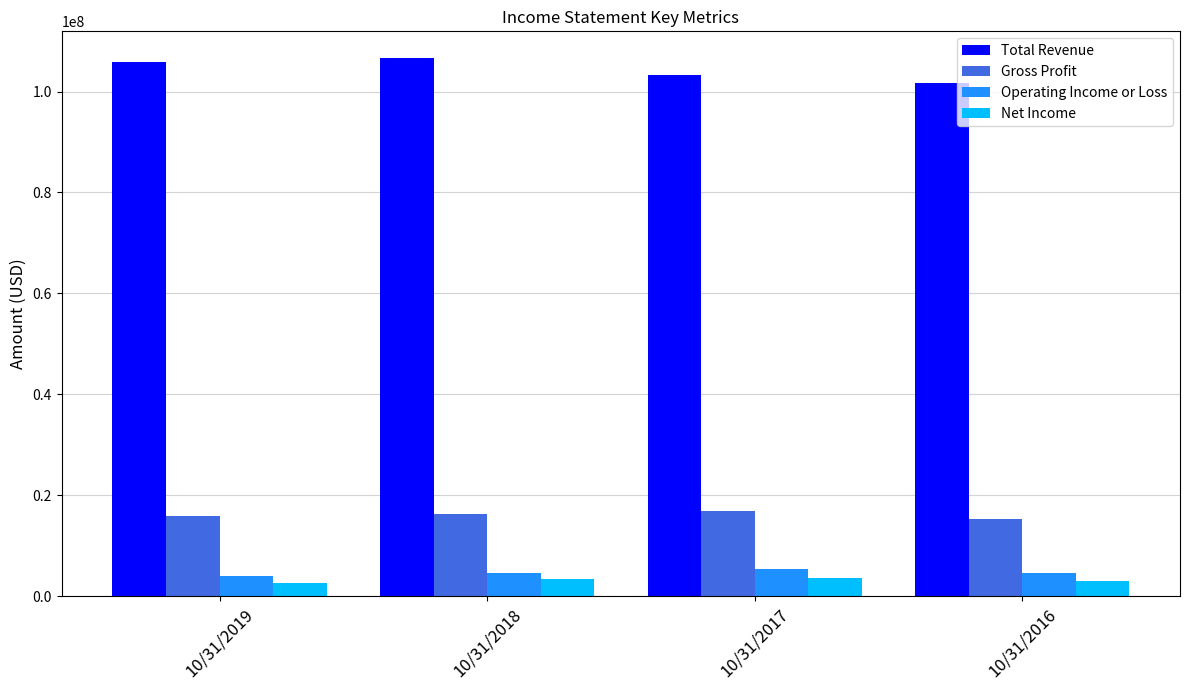

Rank the series by their maximum value, from lowest to highest.

Net Income, Operating Income or Loss, Gross Profit, Total Revenue